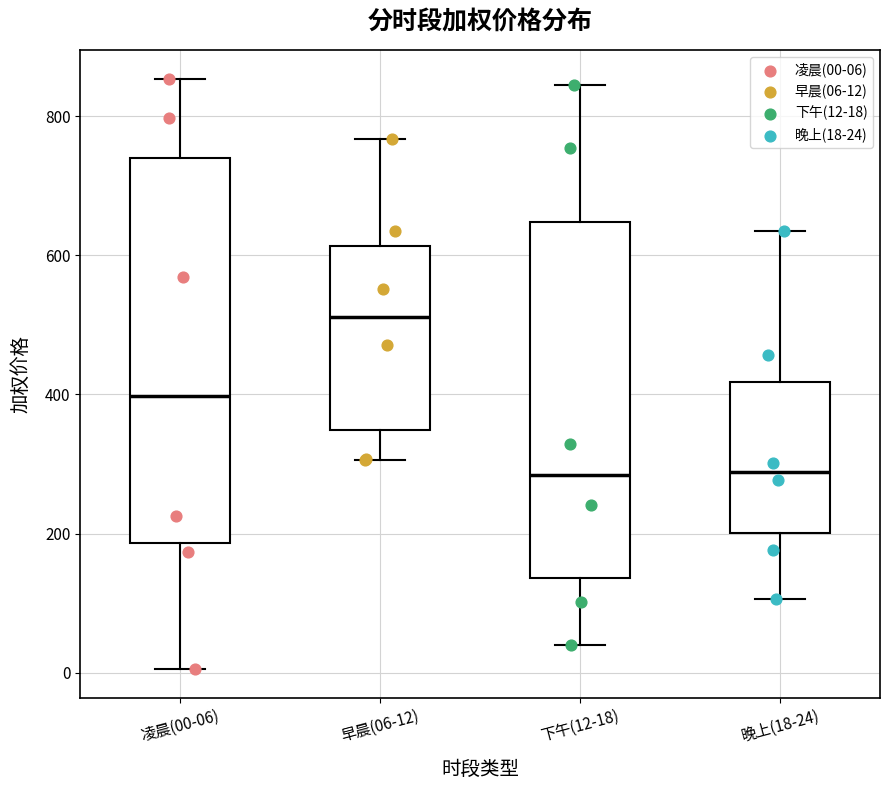

Reading left to right, transcribe this box plot: for each box, give where its median line is, the range the box spans, and where its two whiskers end, as read against the y-axis. The values are not printed on the chart, so give them approximately, as read against the axis.

凌晨(00-06): median 400, box 180 to 740, whiskers 0 to 860
早晨(06-12): median 520, box 340 to 620, whiskers 300 to 760
下午(12-18): median 280, box 140 to 640, whiskers 40 to 840
晚上(18-24): median 280, box 200 to 420, whiskers 100 to 640